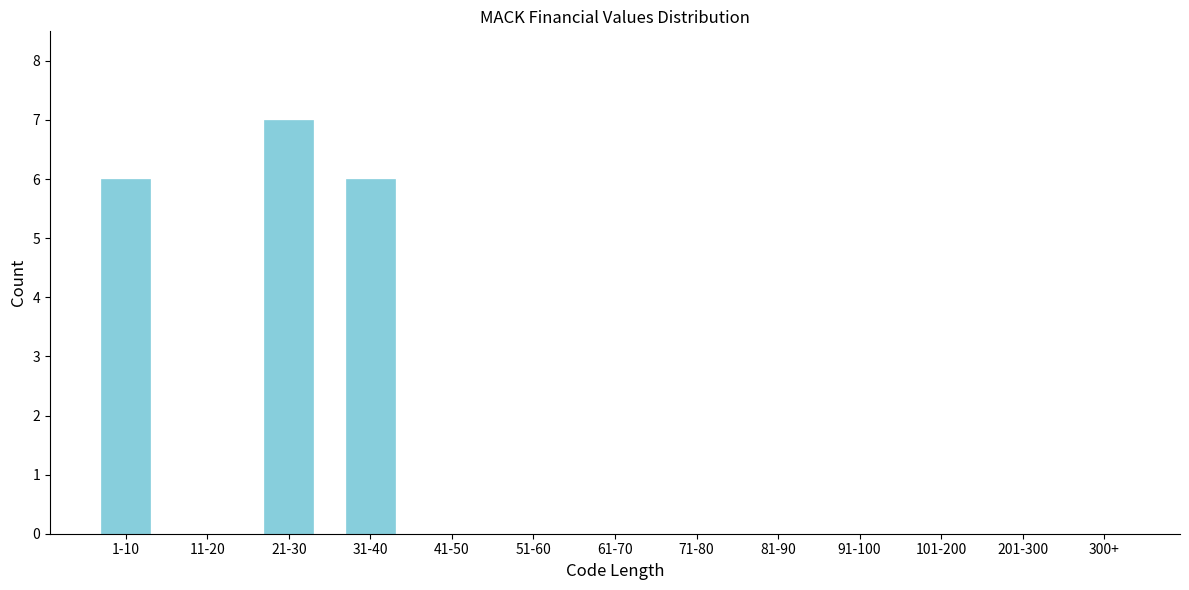

Reading left to right, extract all data points from this chart.

1-10=6	11-20=0	21-30=7	31-40=6	41-50=0	51-60=0	61-70=0	71-80=0	81-90=0	91-100=0	101-200=0	201-300=0	300+=0